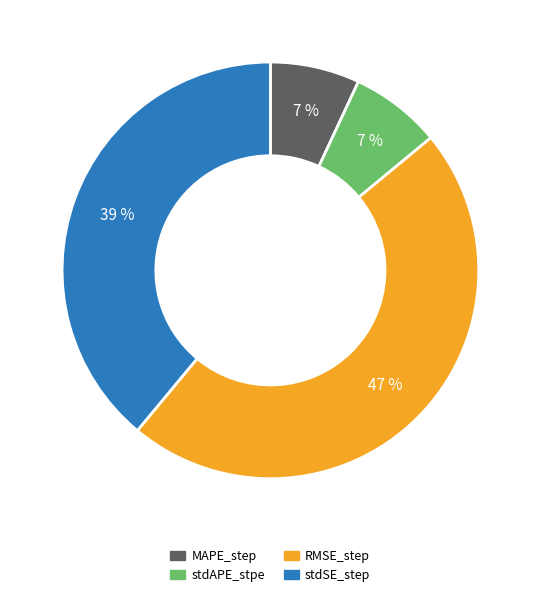

How many segments does this pie chart have?

4